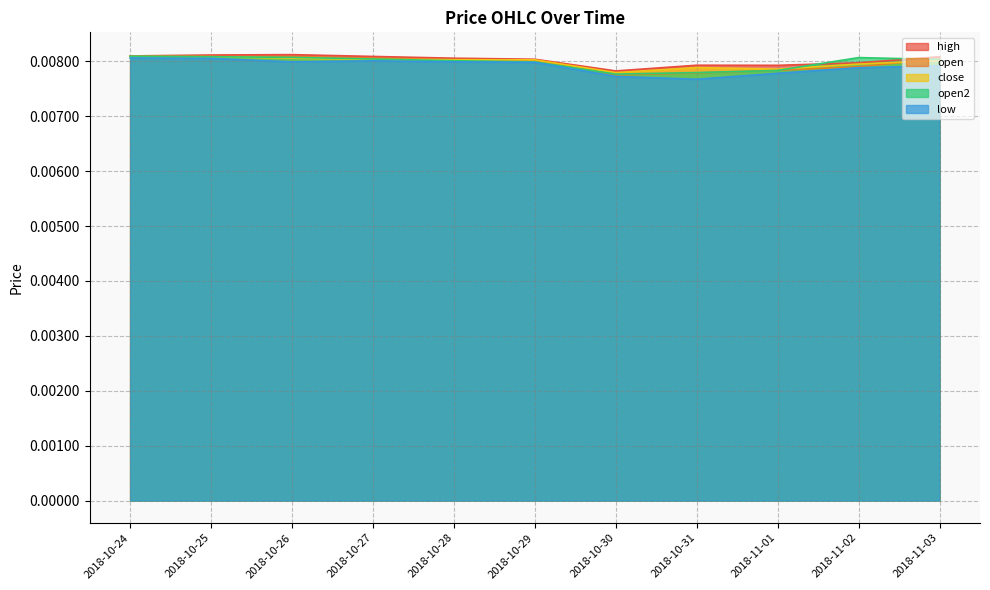

True or false: open2 has more than 0 points higher than both neighbors.

True